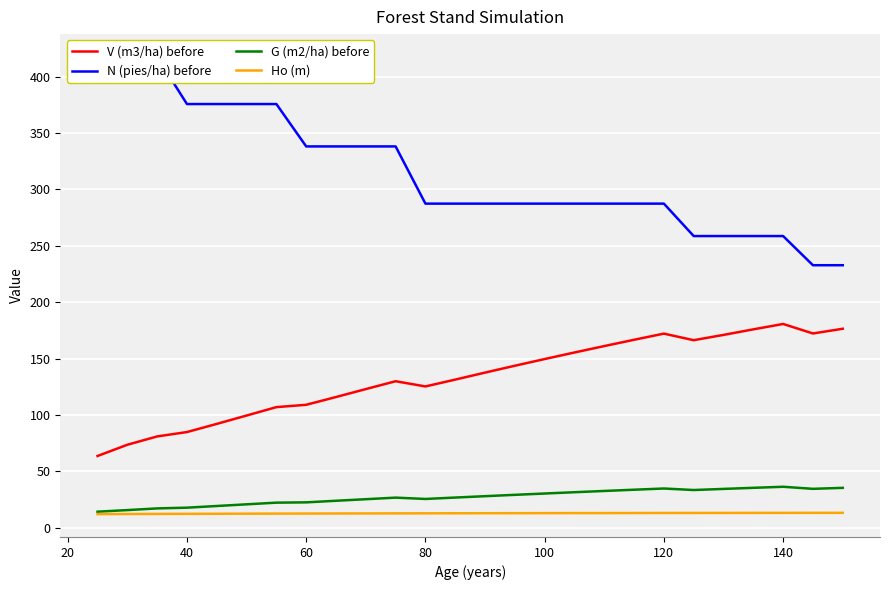

True or false: G (m2/ha) before and V (m3/ha) before intersect in this chart.

False